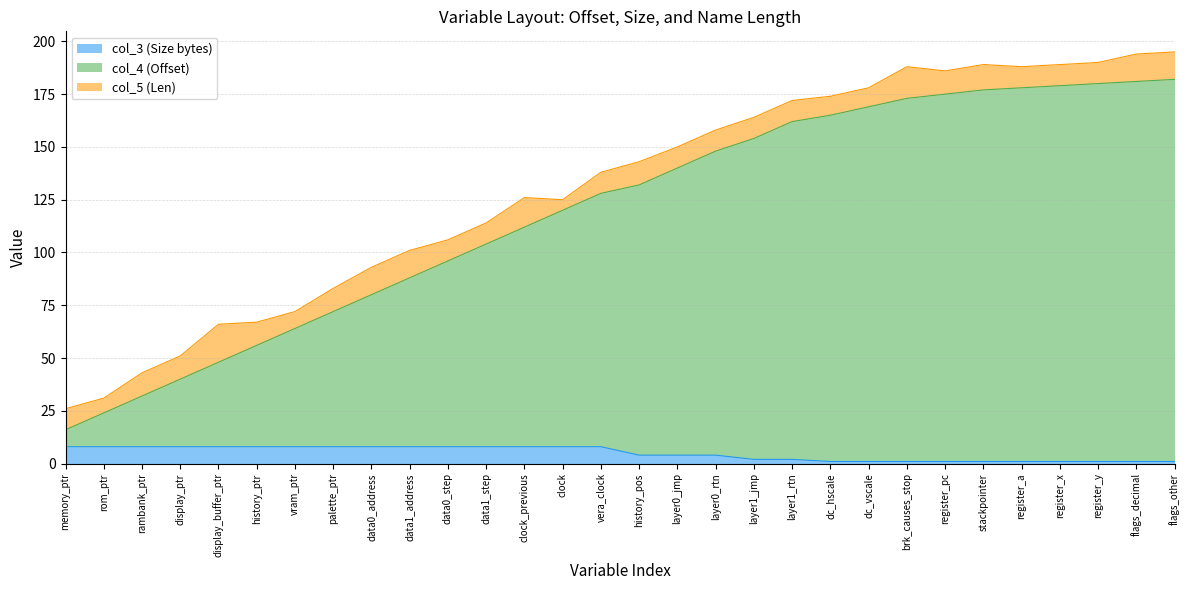

True or false: col_3 (Size bytes) and col_4 (Offset) intersect in this chart.

False